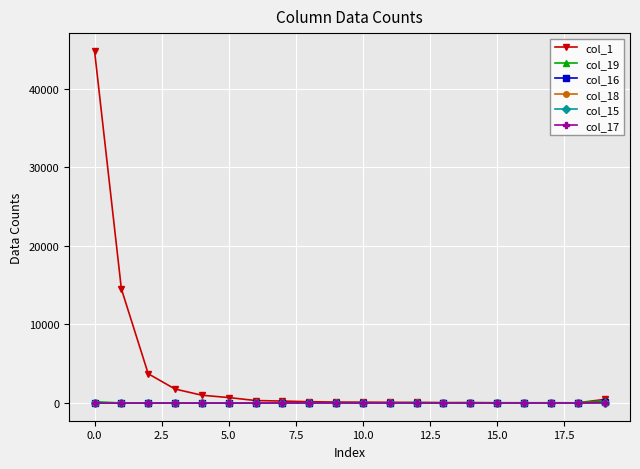

Which series has the widest spread of values?

col_1